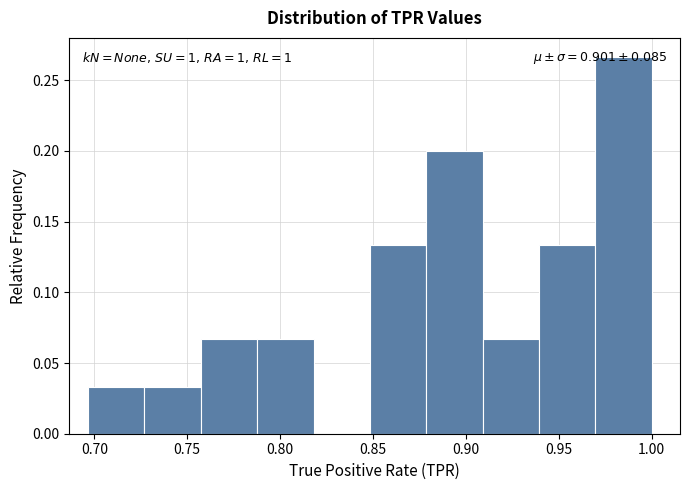

Which range on the x-axis has the tallest bar?

0.970 to 1.000